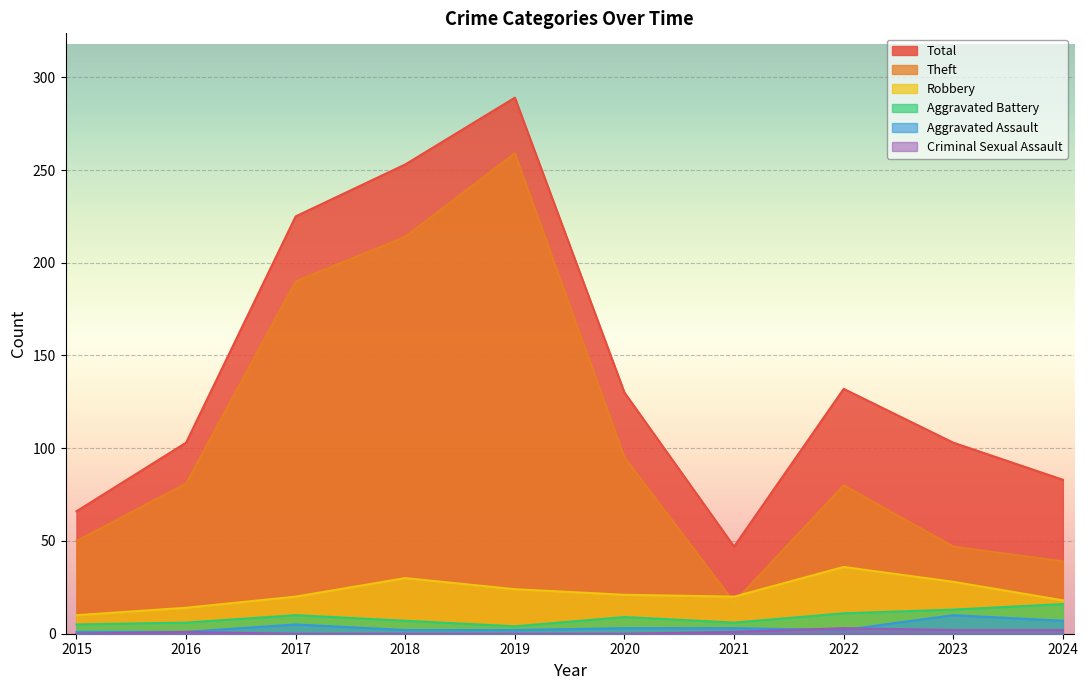

How many values in the Criminal Sexual Assault series exceed 1?

3